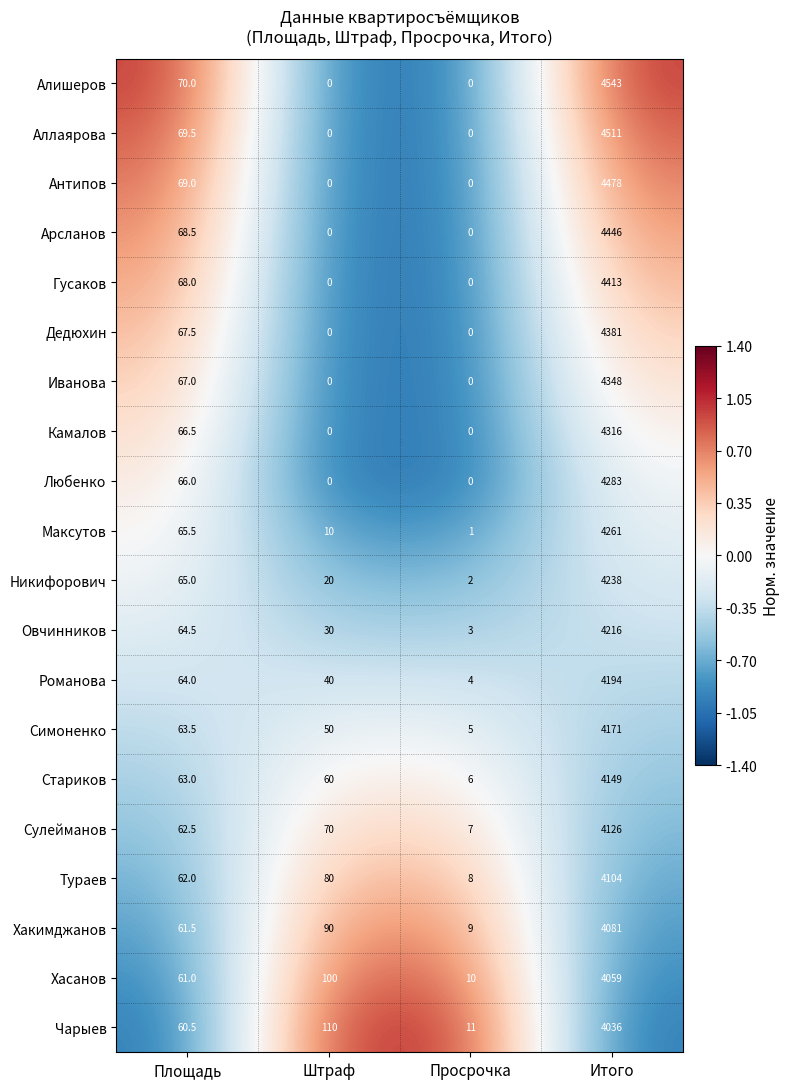

What is the sum of the Стариков values at Площадь and Итого?

4212.0